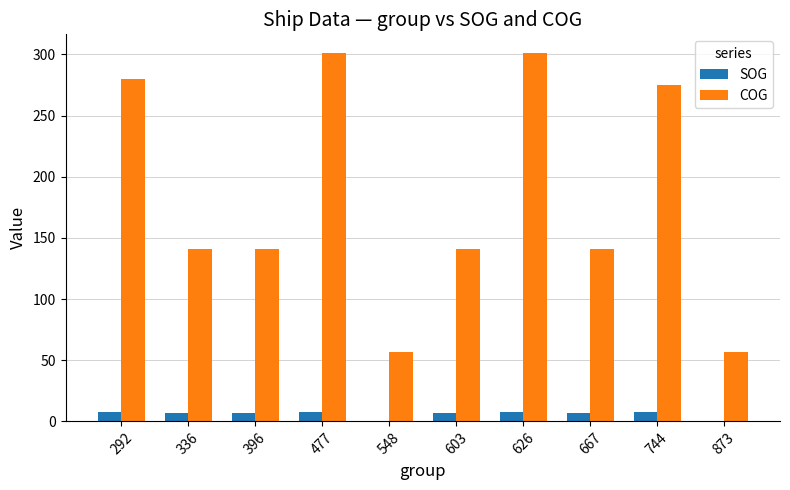

Is the value of SOG at 873 greater than the value of COG at 744?

No